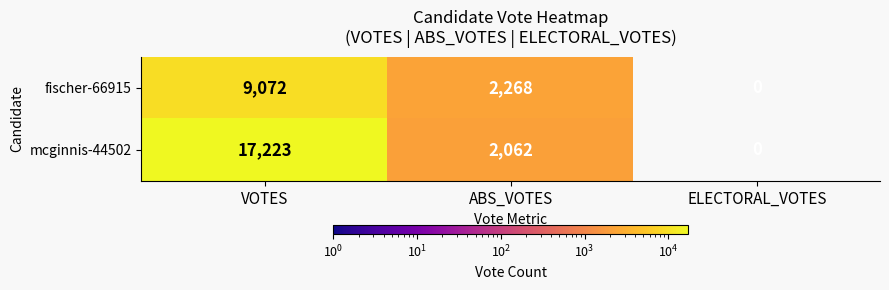

At which label is mcginnis-44502 closest to 8611?

ABS_VOTES